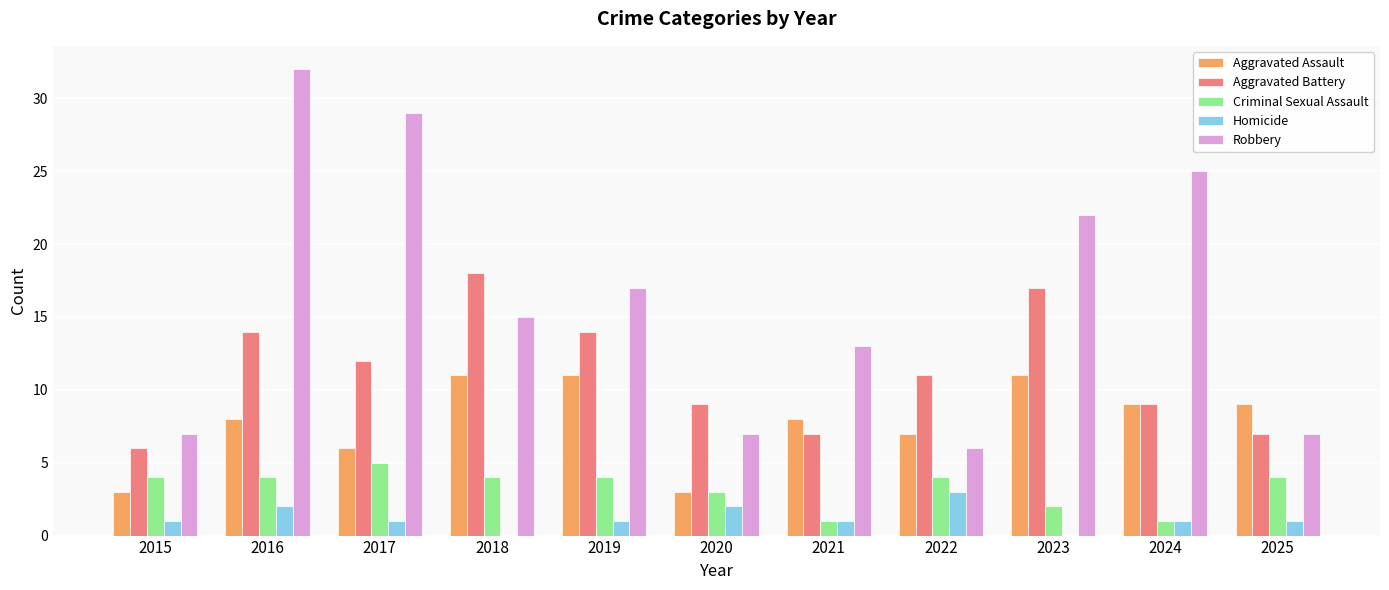

The value of Aggravated Battery at 2022 is 19. True or false?

False